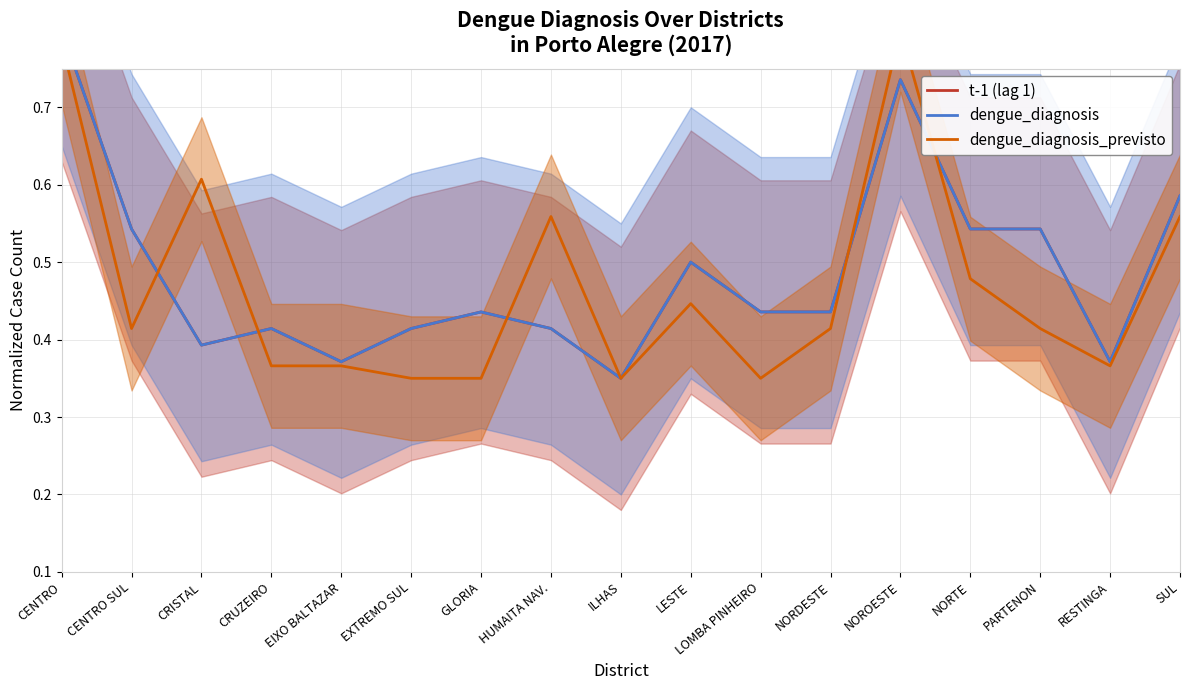

What is the highest value of the dengue_diagnosis series?

0.8